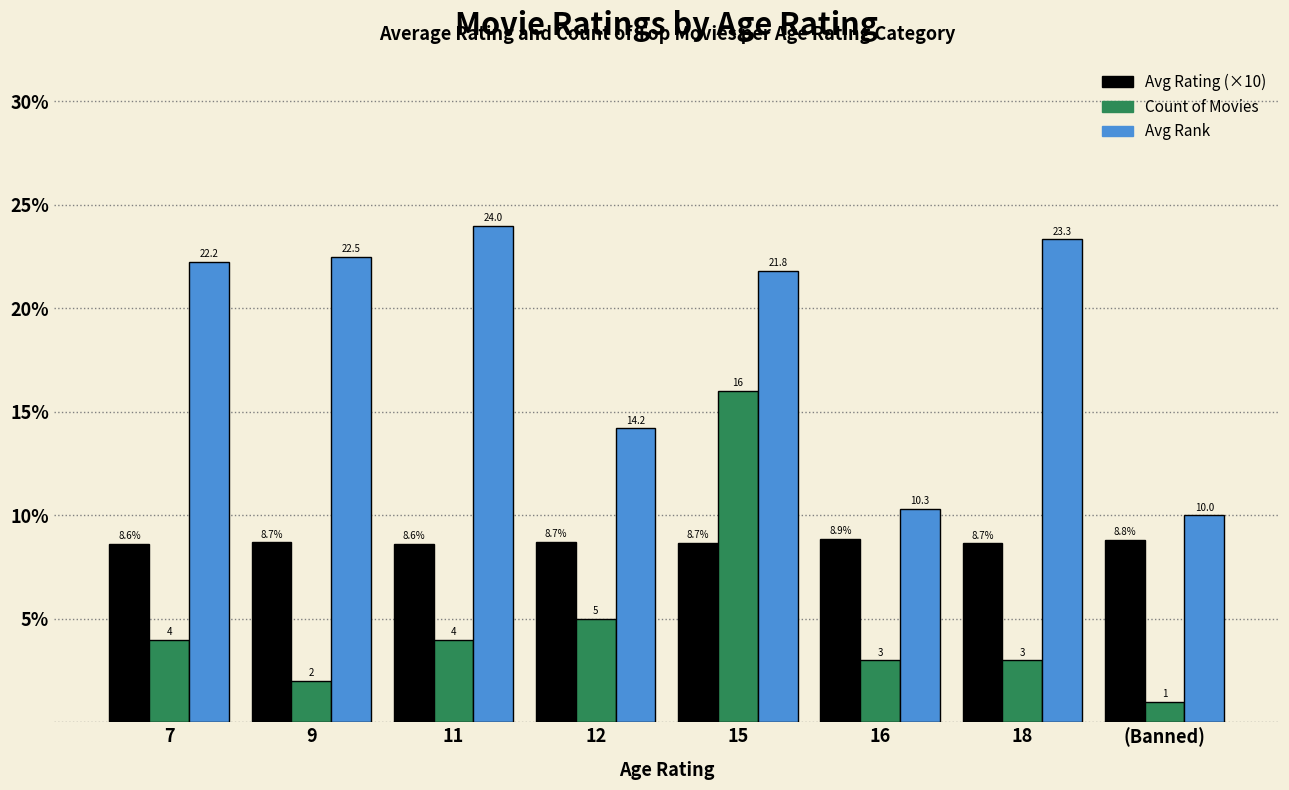

What is the smallest value displayed?

1.0